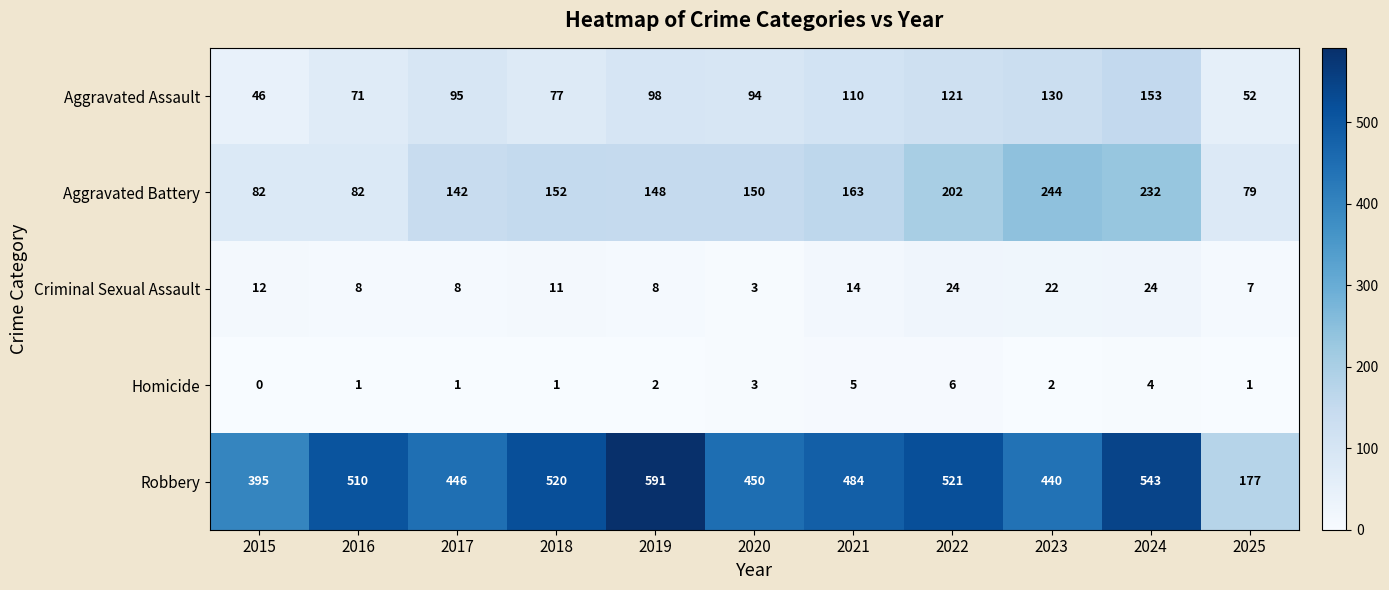

What is the total value across all series at 2015?

535